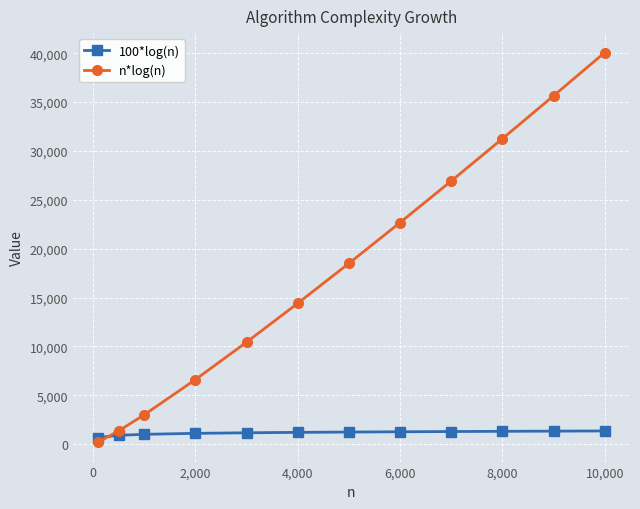

What is the maximum value shown in the chart?

40069.9